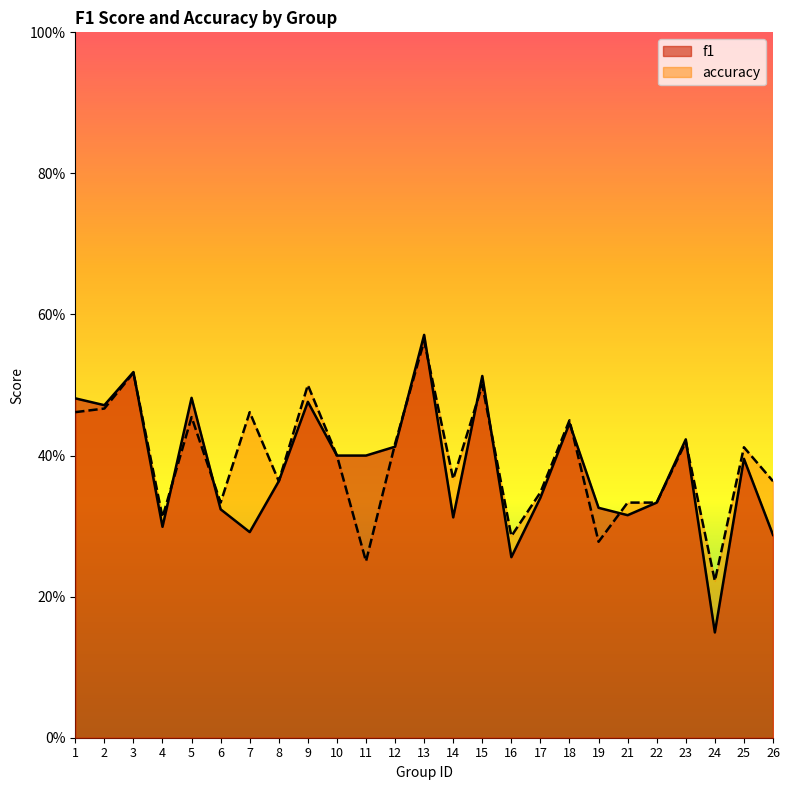

Is it true that f1 equals 0.3 at 6?

True